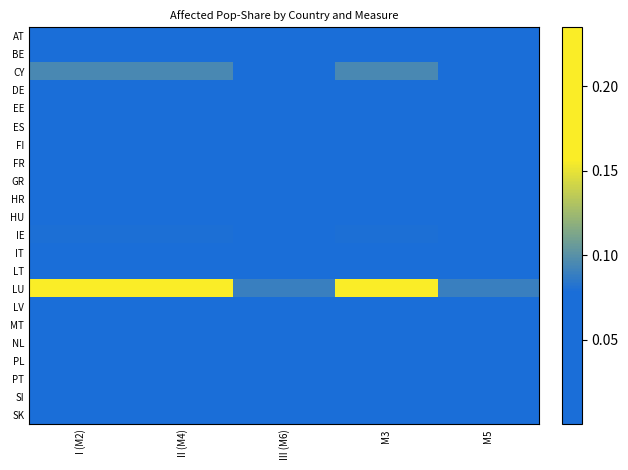

At which category does the chart reach its minimum across all series?

III (M6)